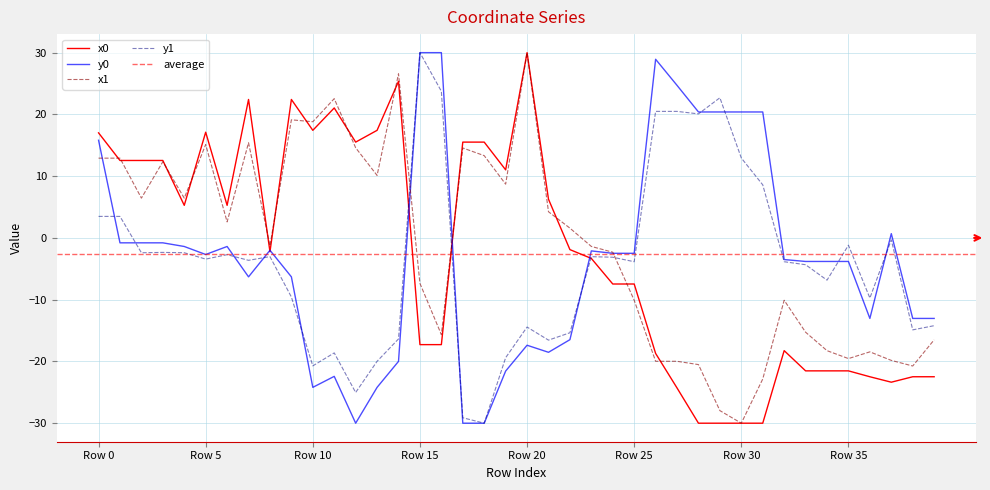

Does the chart display data point markers on the line(s)?

No